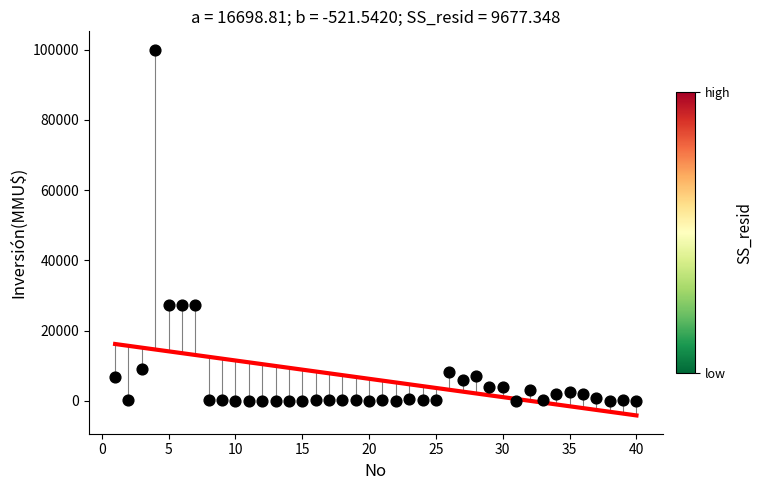

What is the range of X values (max minus min)?

39